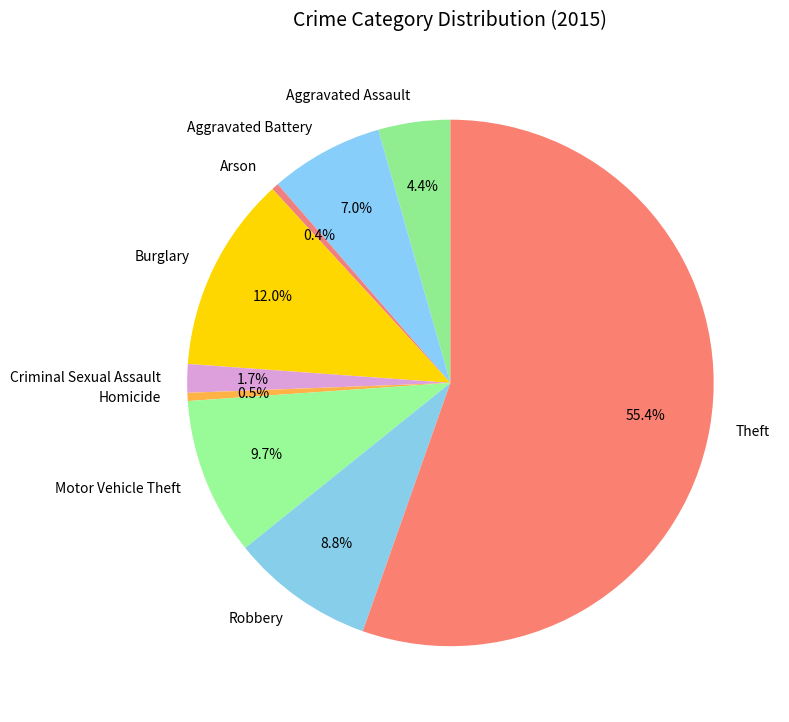

Is it true that Burglary is 12% of the pie?

True